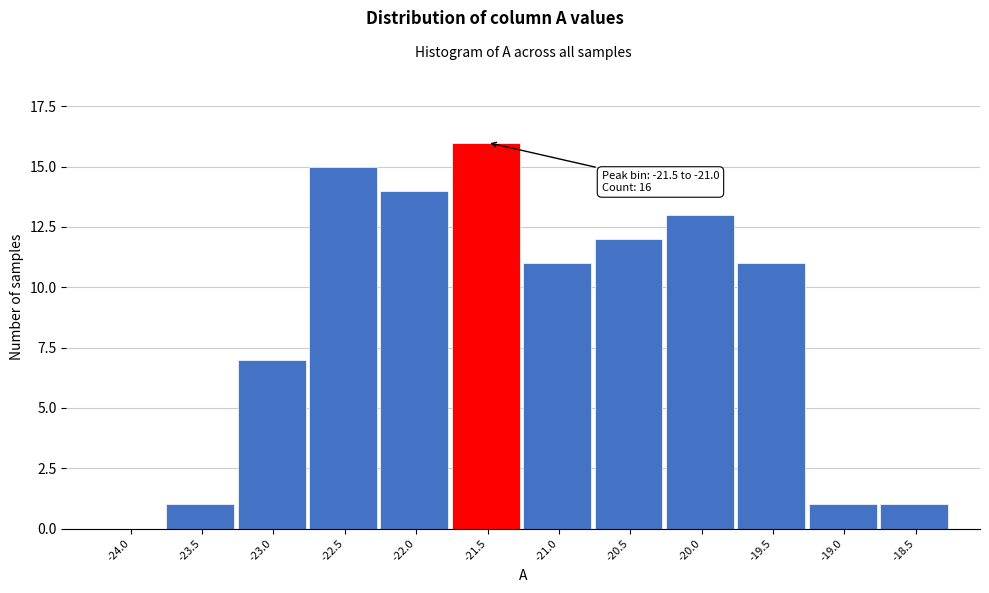

Reading right to left, transcribe all the data shown in this chart.

-18.5=1	-19.0=1	-19.5=11	-20.0=13	-20.5=12	-21.0=11	-21.5=16	-22.0=14	-22.5=15	-23.0=7	-23.5=1	-24.0=0